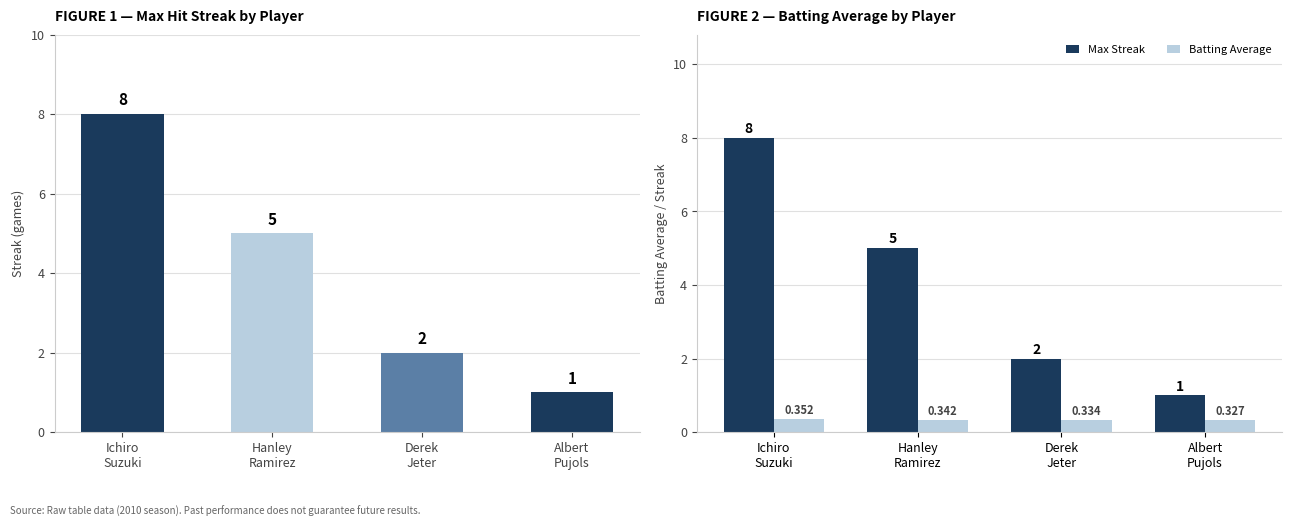

What is the lowest value of the Max Streak series?

1.0